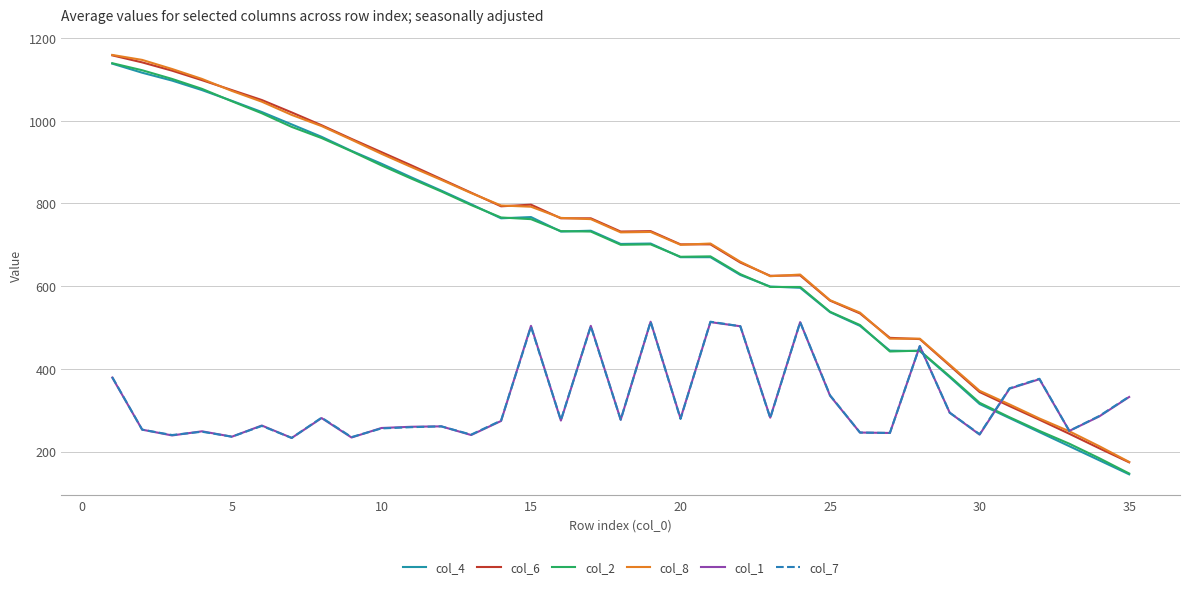

What is the smallest value displayed?

145